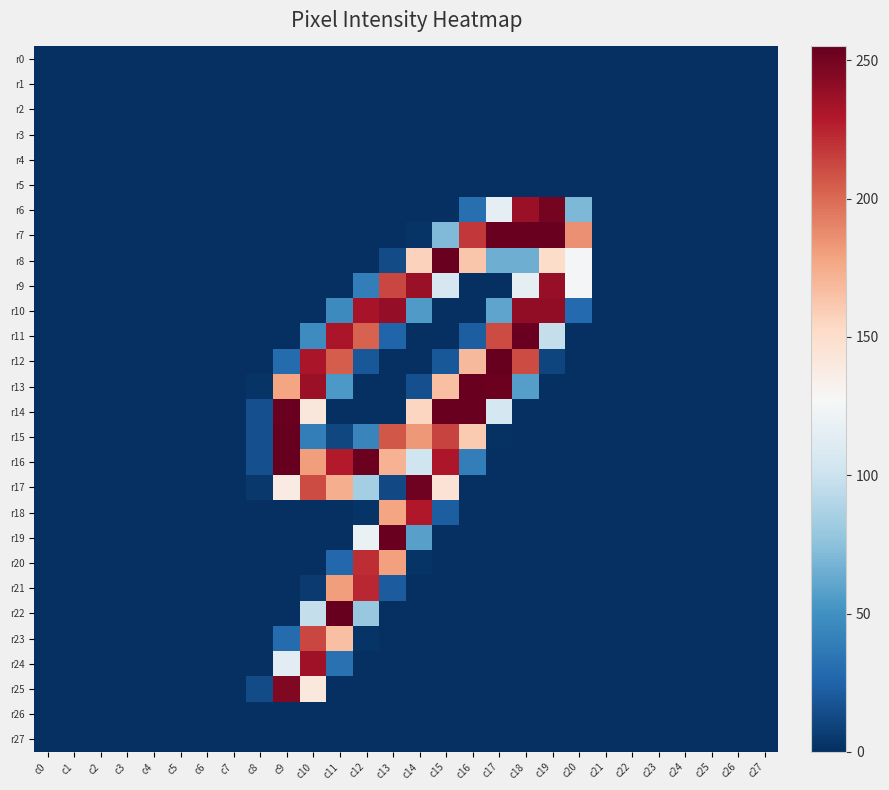

At which category is the sum across all series the highest?

c10